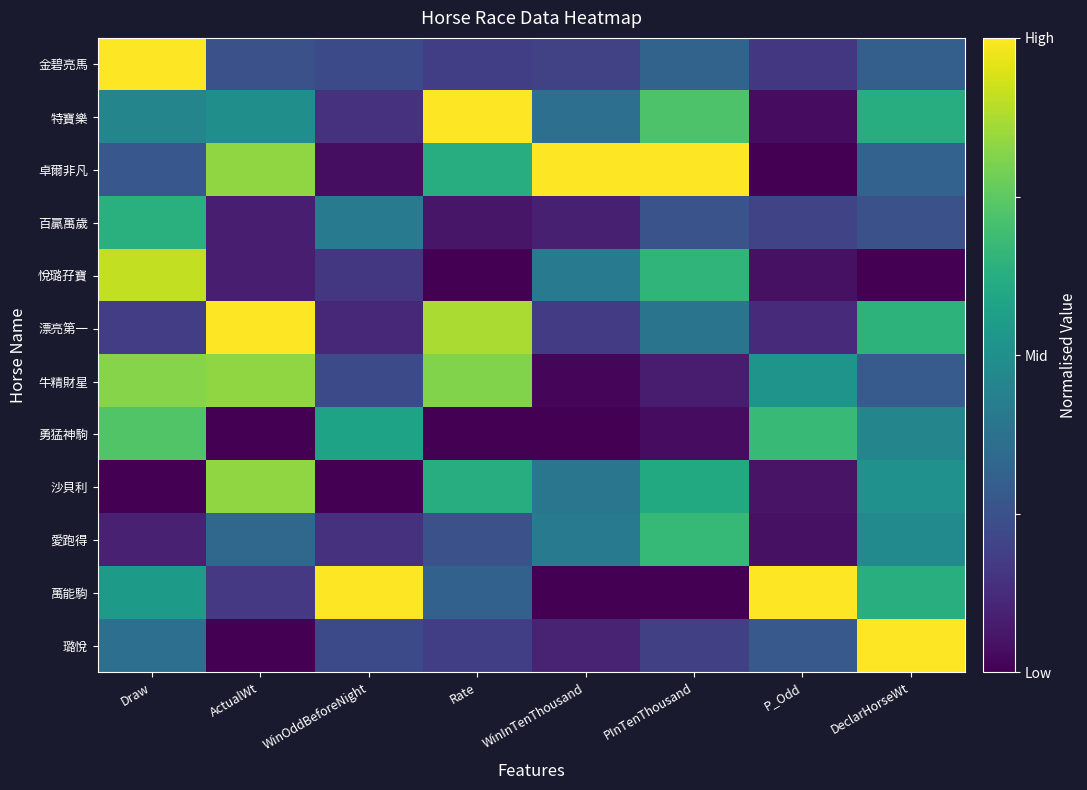

At PInTenThousand, list the series in order from smallest to largest.

萬能駒, 勇猛神駒, 牛精財星, 璐悅, 百贏萬歲, 金碧亮馬, 漂亮第一, 沙貝利, 悅璐孖寶, 愛跑得, 特寶樂, 卓爾非凡